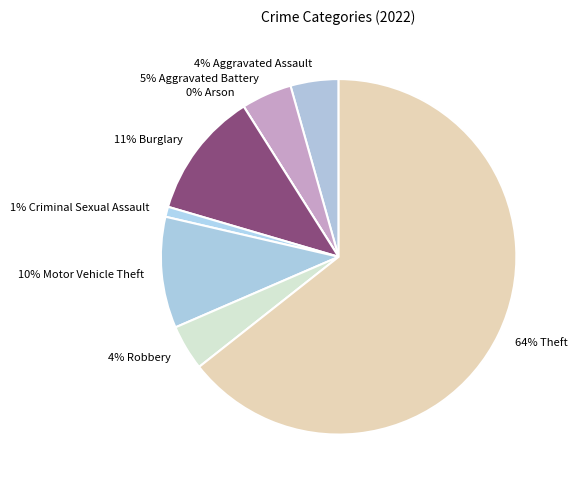

Count the number of slices in the pie.

8